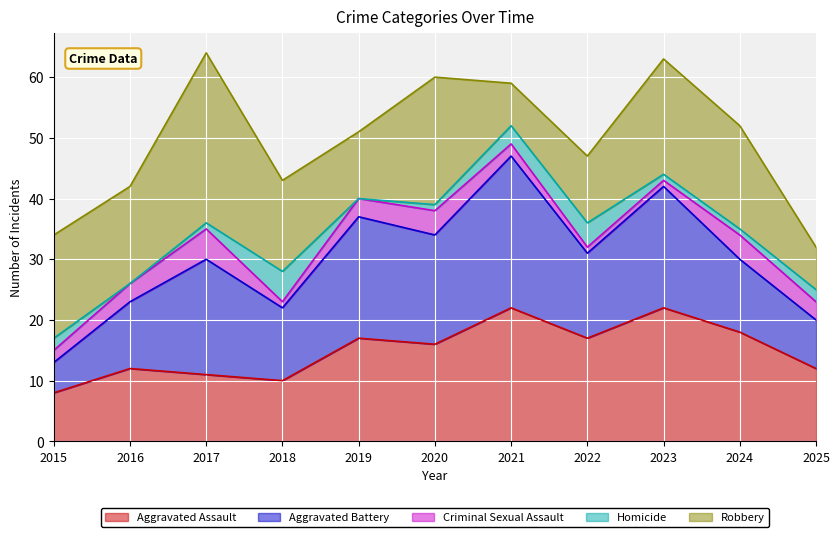

Which series has the largest total across all categories?

Robbery